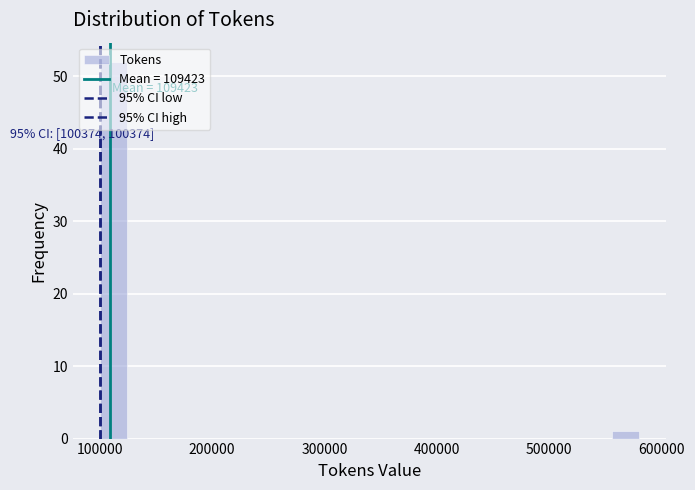

Read against the x-axis, roughly where is the centre of the tallest bar?

110000